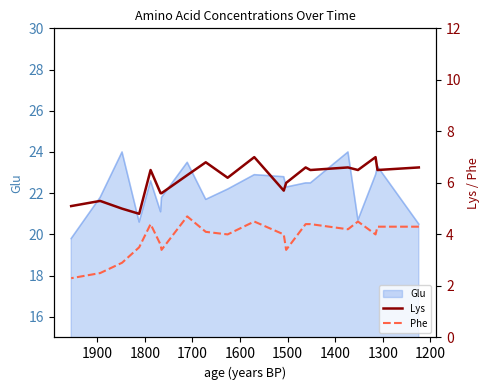

True or false: Lys and Phe cross at least once.

False